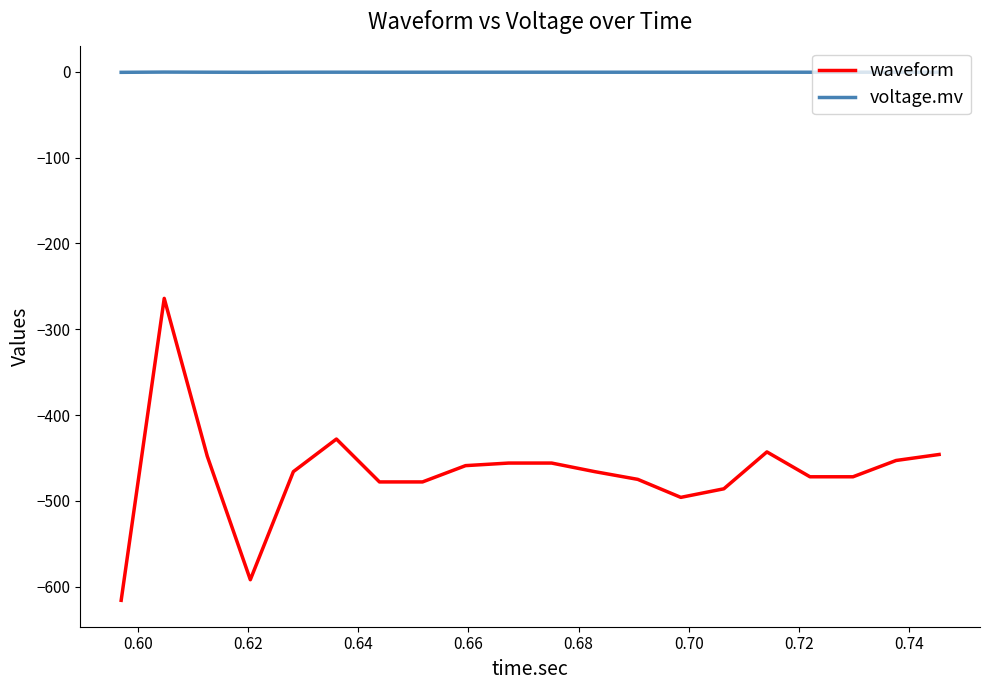

Which series has the widest spread of values?

waveform